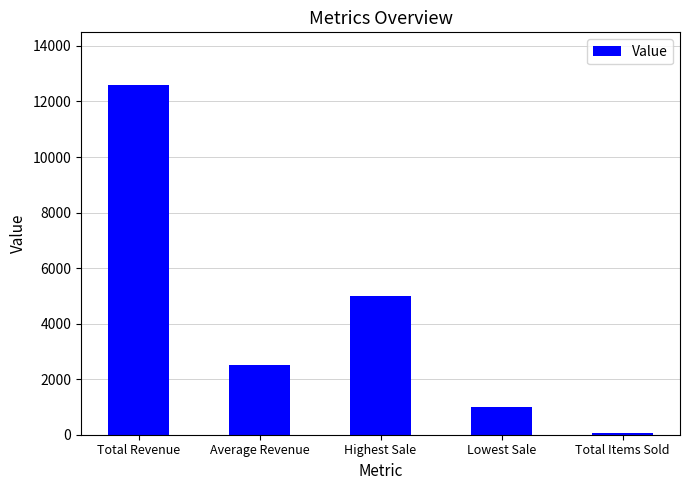

What is the ratio of the value at Average Revenue to the value at Total Items Sold?

43.4